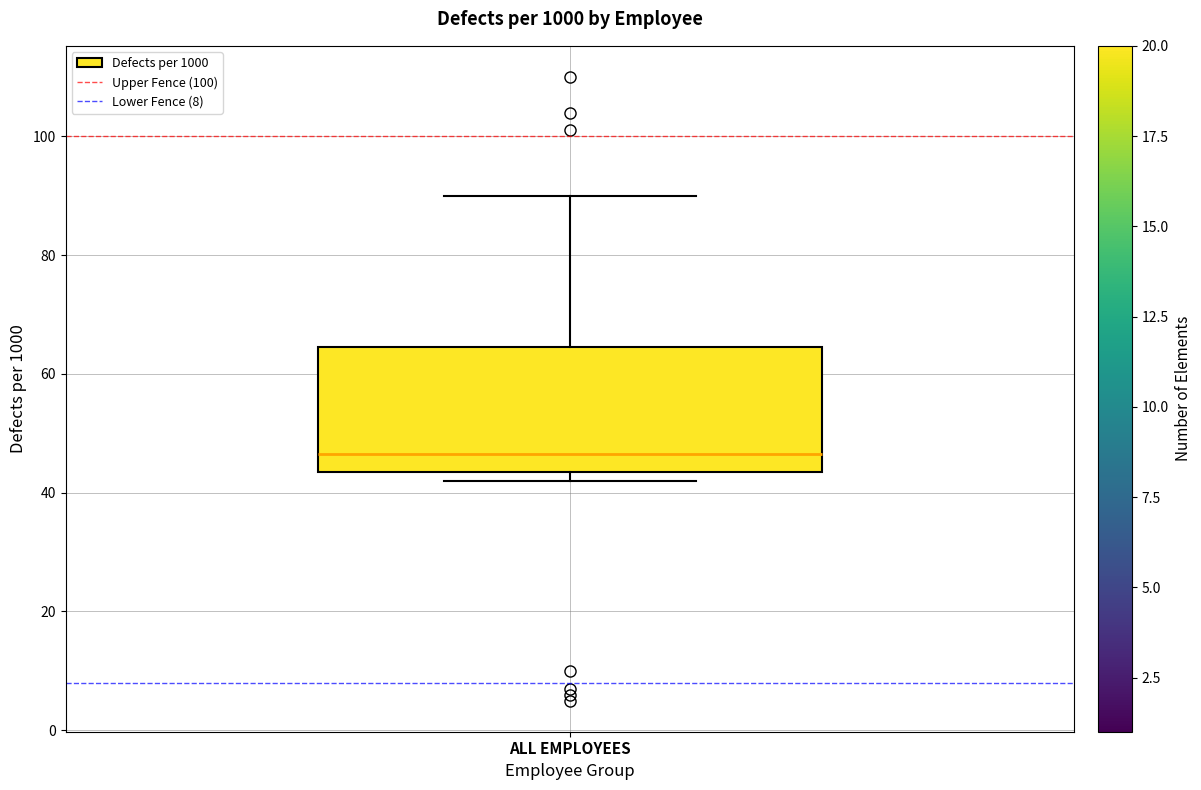

Transcribe this box plot: give where the median line is, the range the box spans, and where the two whiskers end, as read against the y-axis. The values are not printed on the chart, so give them approximately, as read against the axis.

median 46, box 44 to 64, whiskers 42 to 90